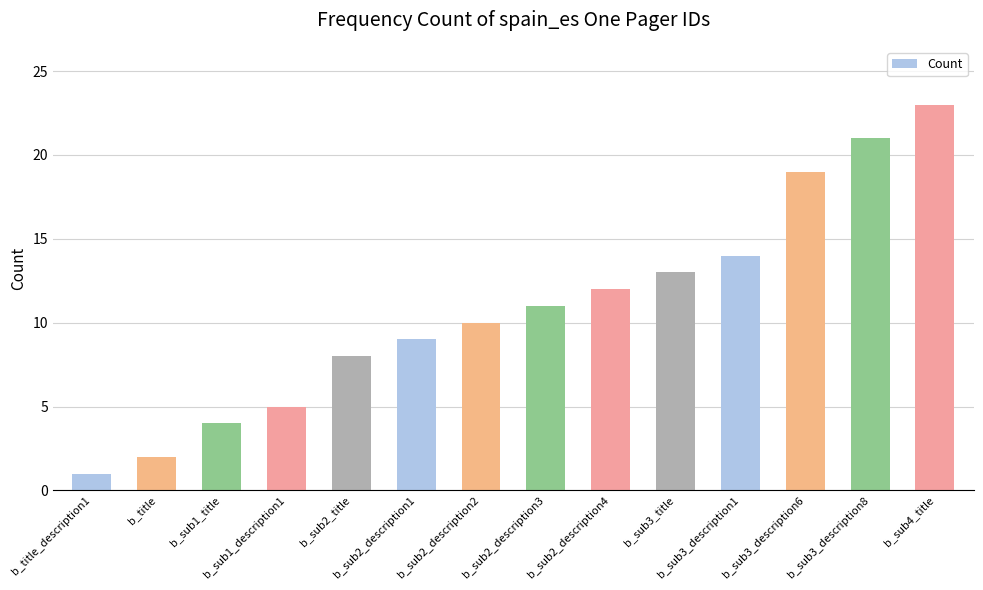

What is the value of the 14th bar from the left?

23